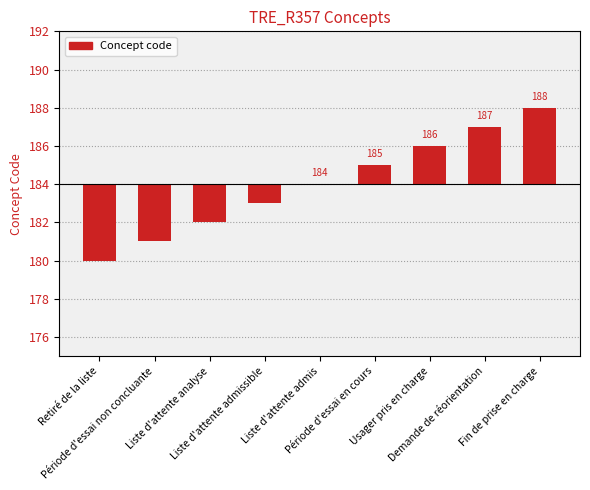

Does the chart contain stacked bars?

No